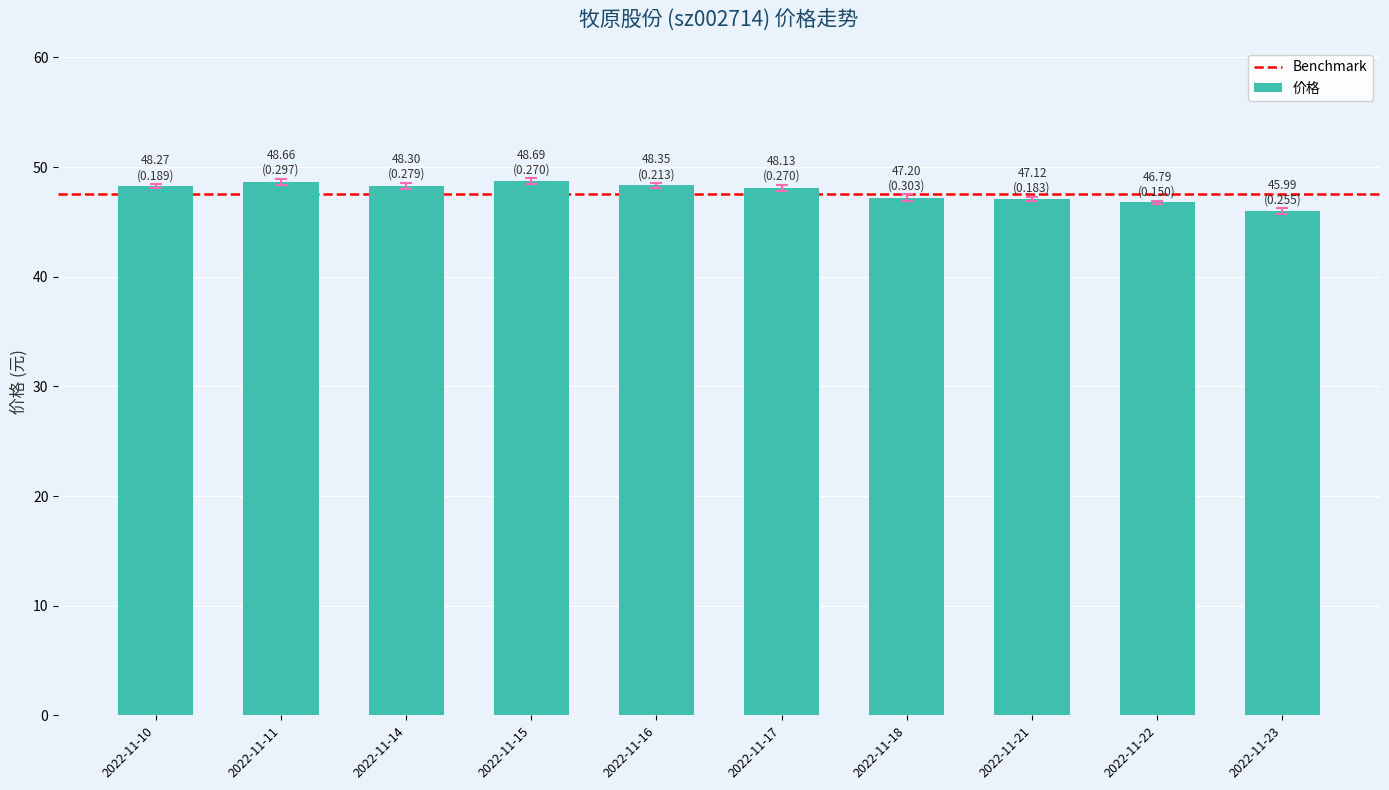

True or false: the data shows 60.6 at 2022-11-23.

False